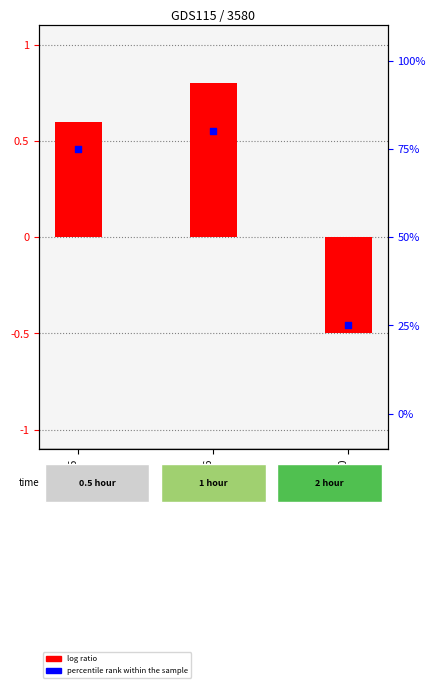

Which series reaches the minimum Y coordinate?

log ratio